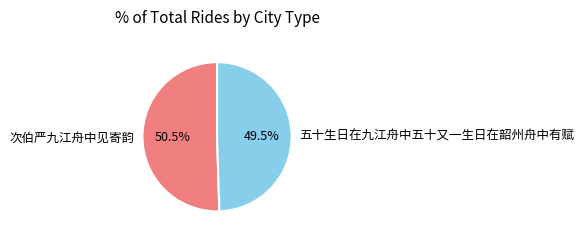

What is the ratio of the value at 次伯严九江舟中见寄韵 to the value at 五十生日在九江舟中五十又一生日在韶州舟中有赋?

1.0